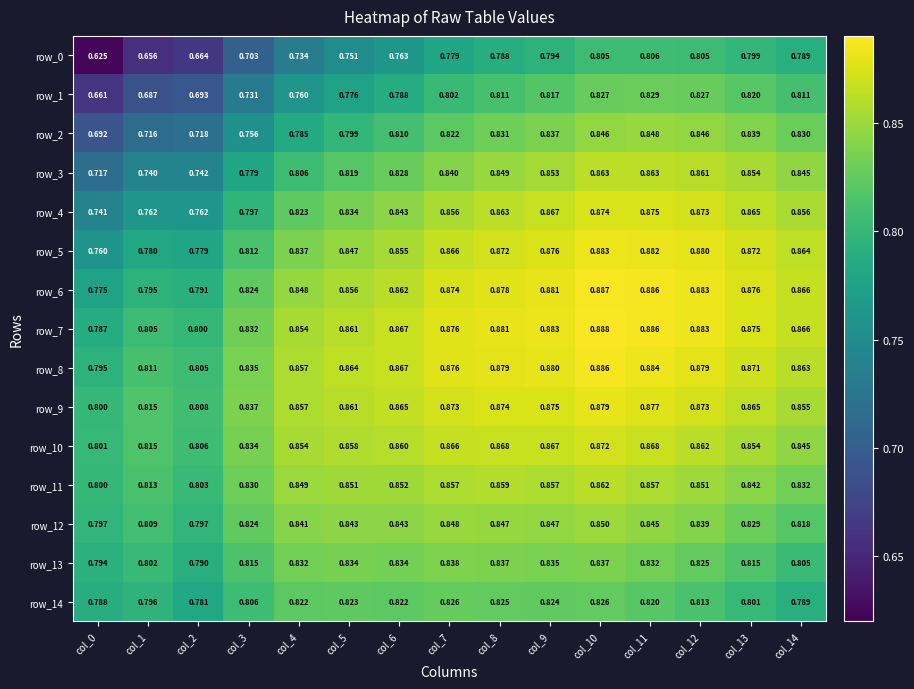

The row_1 series shows 0.8 at col_10. True or false?

True